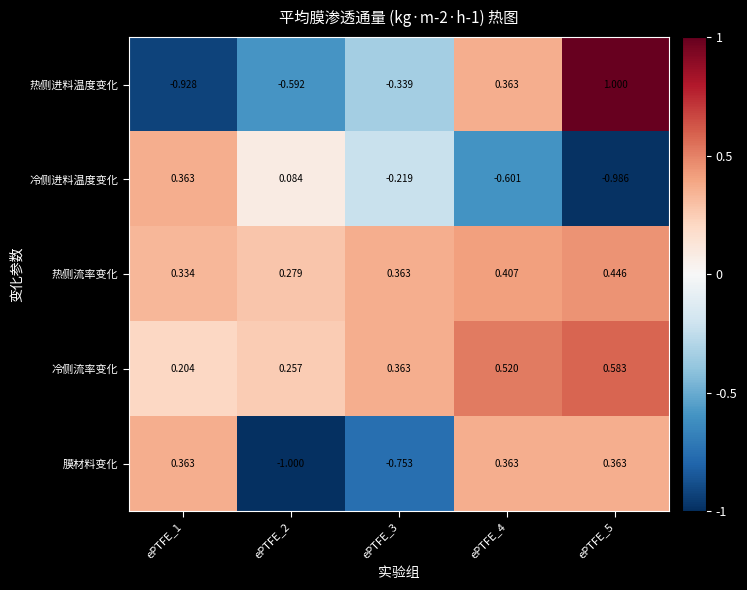

At ePTFE_5, list the series in order from smallest to largest.

冷侧进料温度变化, 膜材料变化, 热侧流率变化, 冷侧流率变化, 热侧进料温度变化